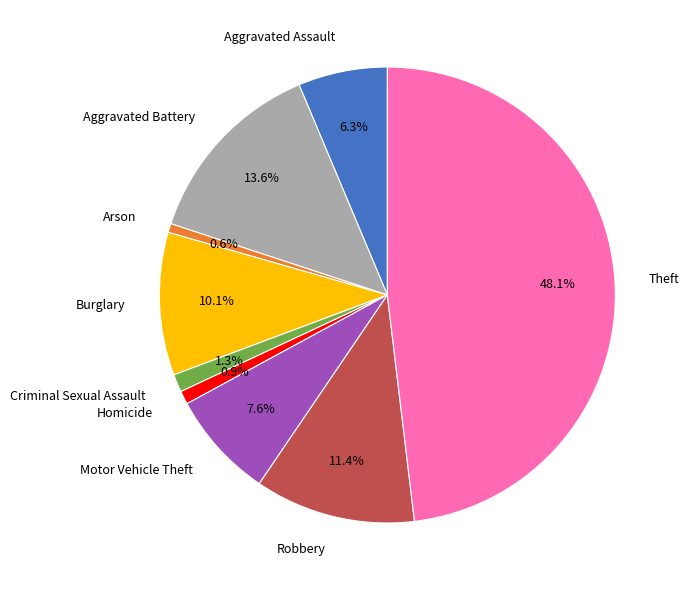

Does Burglary represent more than half of the total?

No